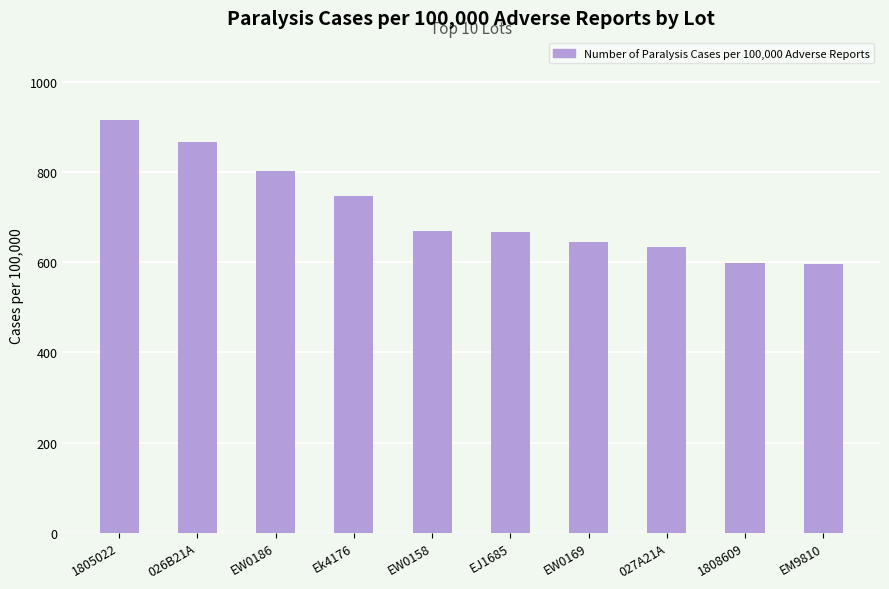

What is the label of the 1st bar from the left?

1805022